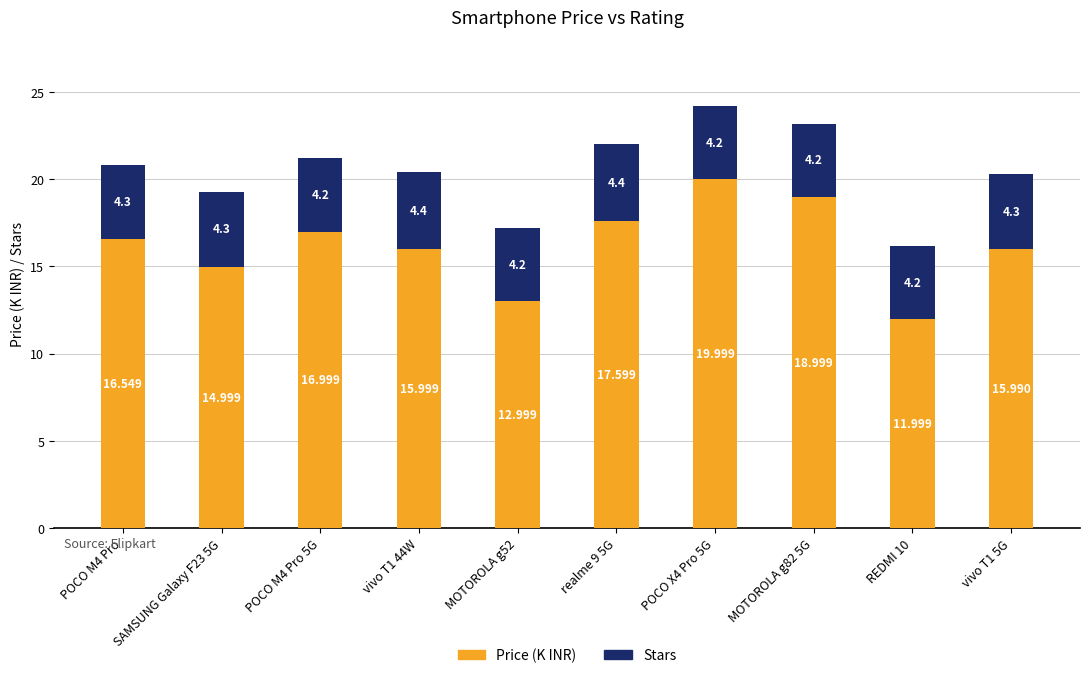

Are the bars horizontal?

No